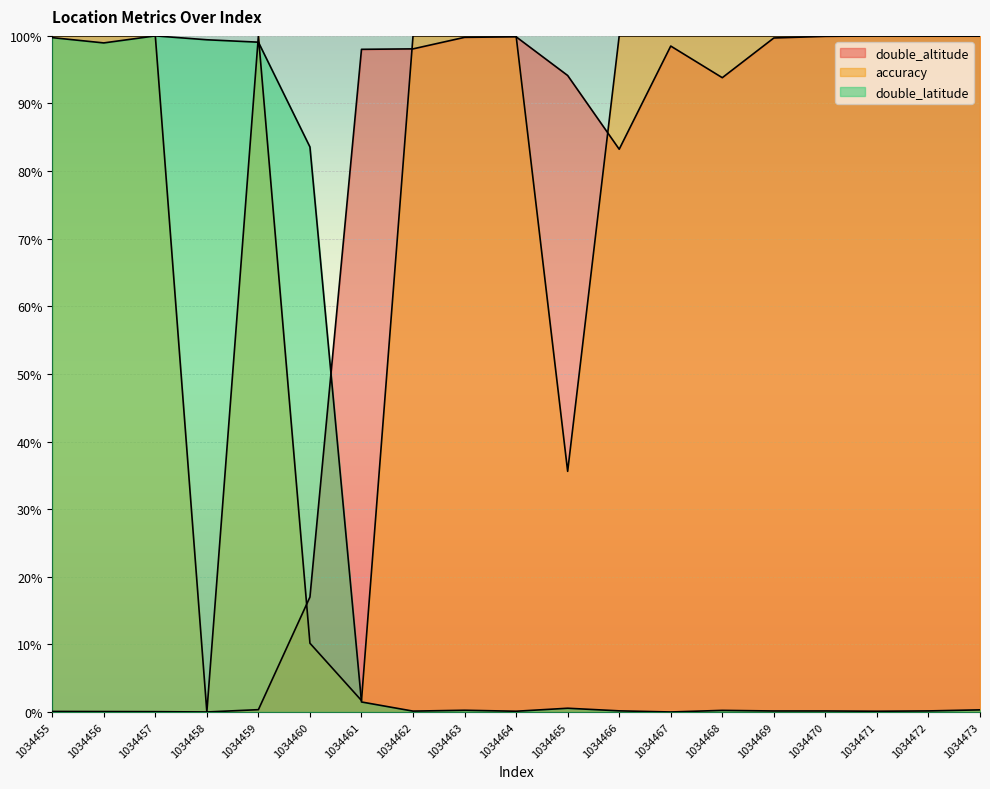

True or false: accuracy has a value of 60.1 at 1034458.

False